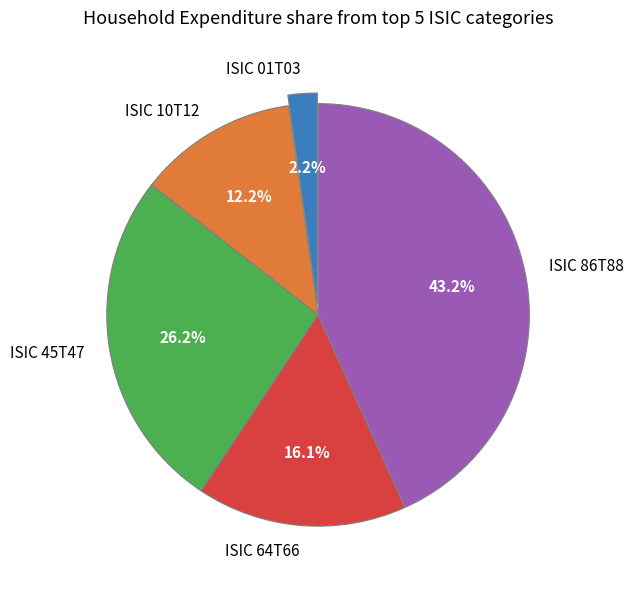

Is there a majority slice in this chart?

No